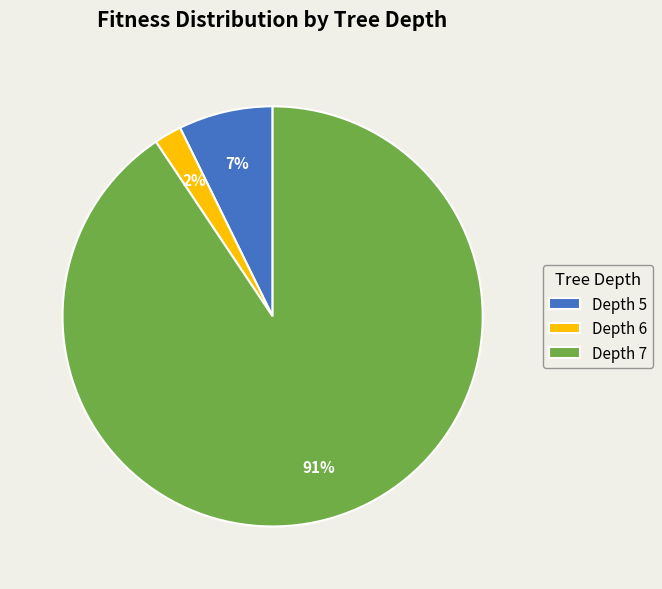

Which slice represents more than half of the pie?

Depth 7